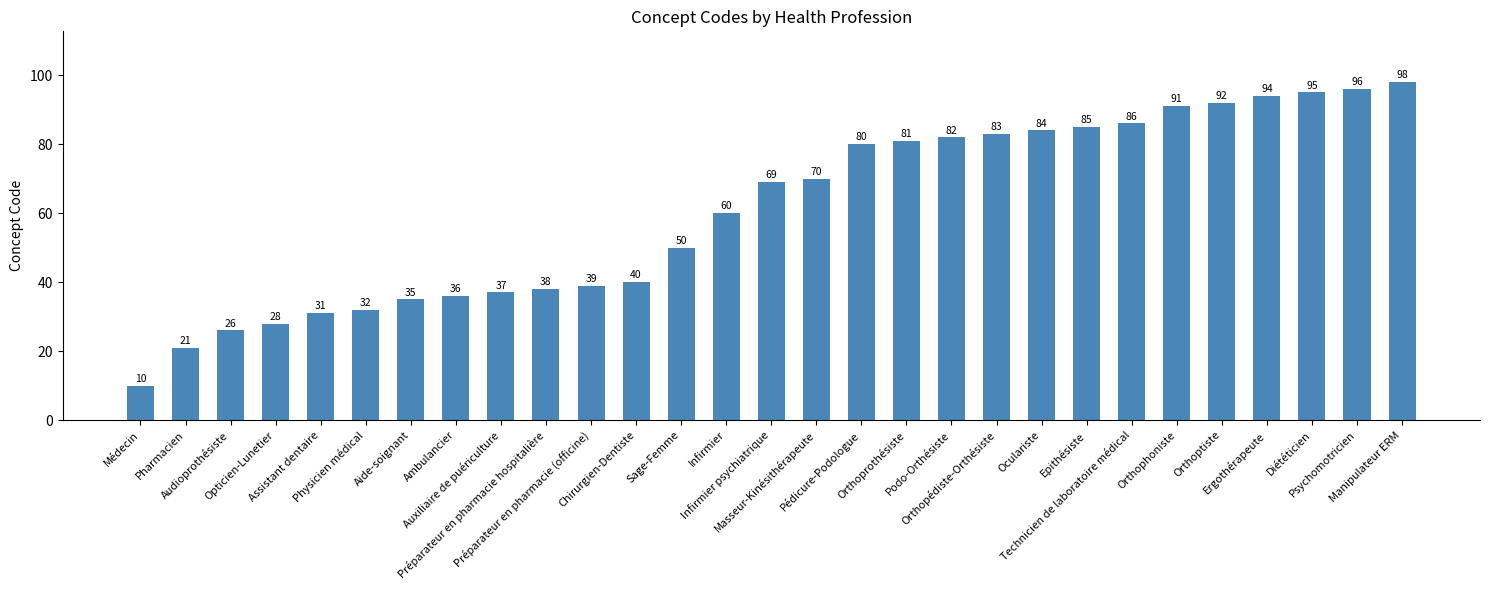

Does the chart contain any negative values?

No